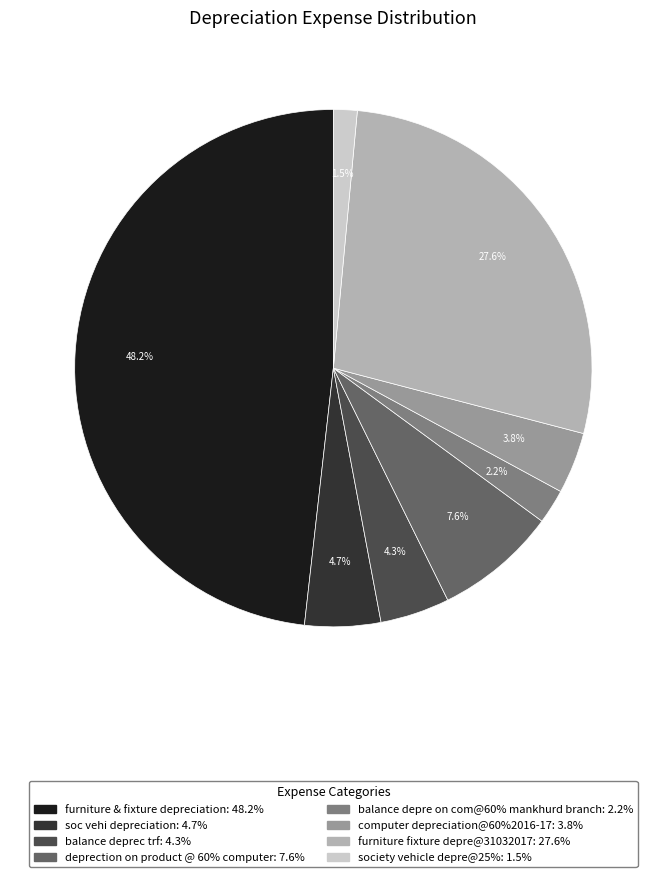

Is there a majority slice in this chart?

No